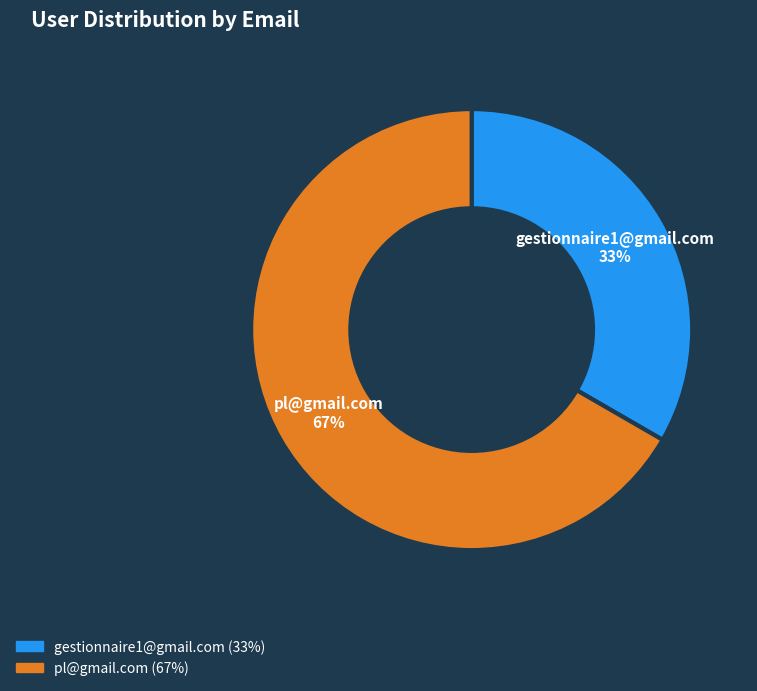

To the nearest percent, what is the combined percentage of pl@gmail.com and gestionnaire1@gmail.com?

100%